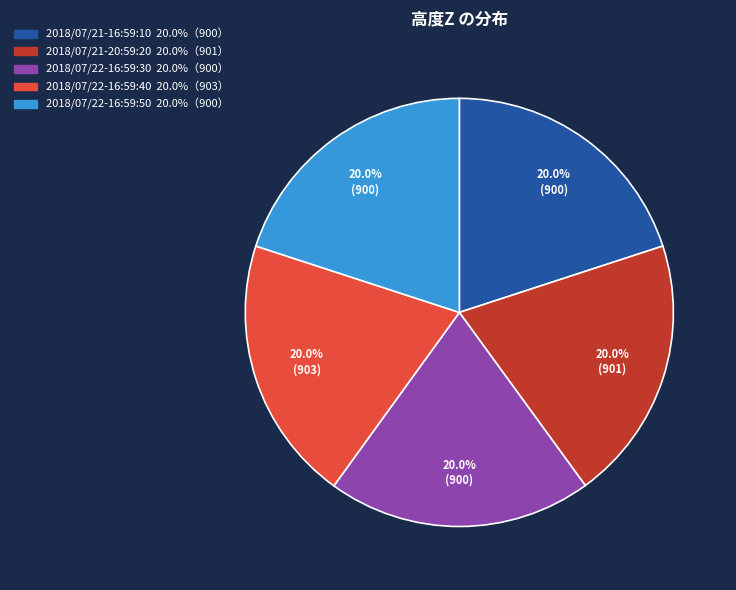

Approximately how many times larger is the value at 2018/07/22-16:59:30 compared to 2018/07/21-20:59:20?

1.0